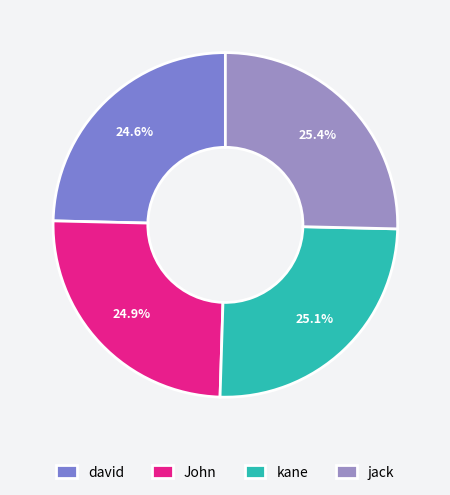

What percentage is the kane slice, to the nearest percent?

25%